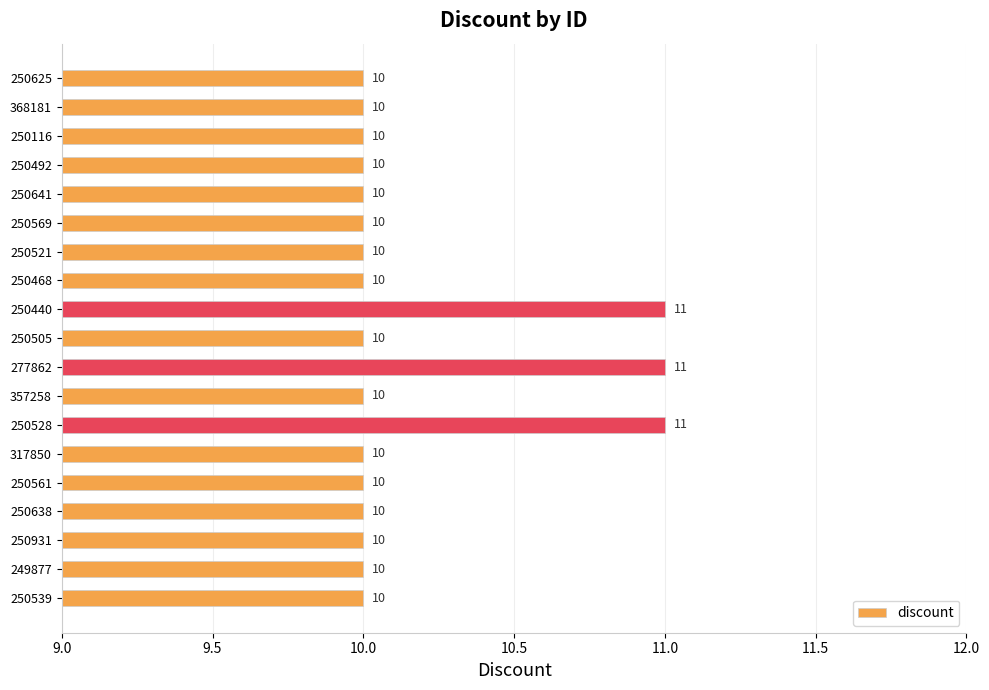

Does the chart contain any negative values?

No